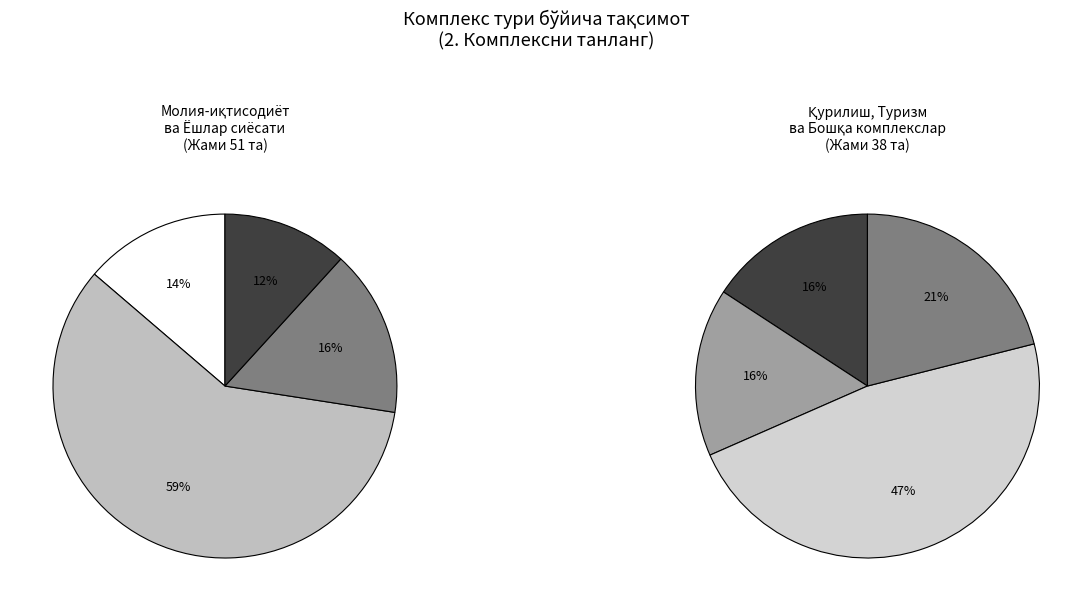

What is the total percentage of Бошқа and Маҳаллий саноат?

29.6%